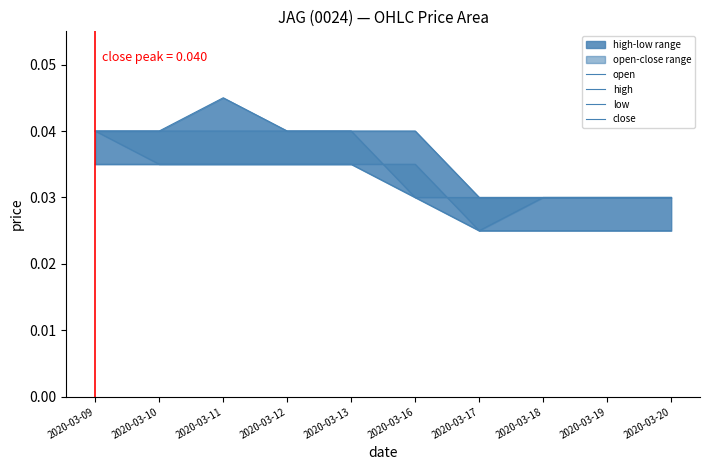

Is it true that high equals 0.0 at 2020-03-10?

True